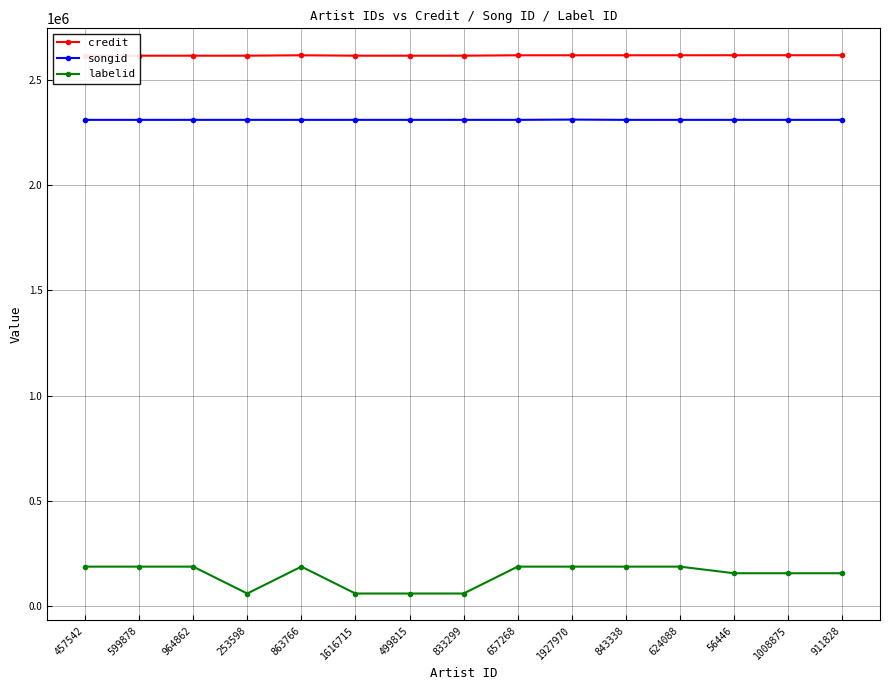

Is this an area chart (filled region under the line)?

No